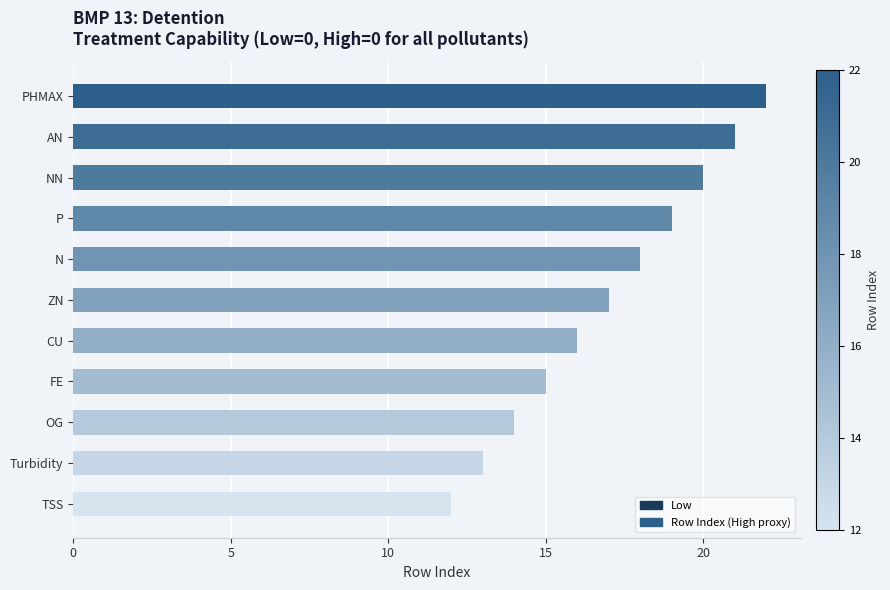

What is the greatest value displayed?

22